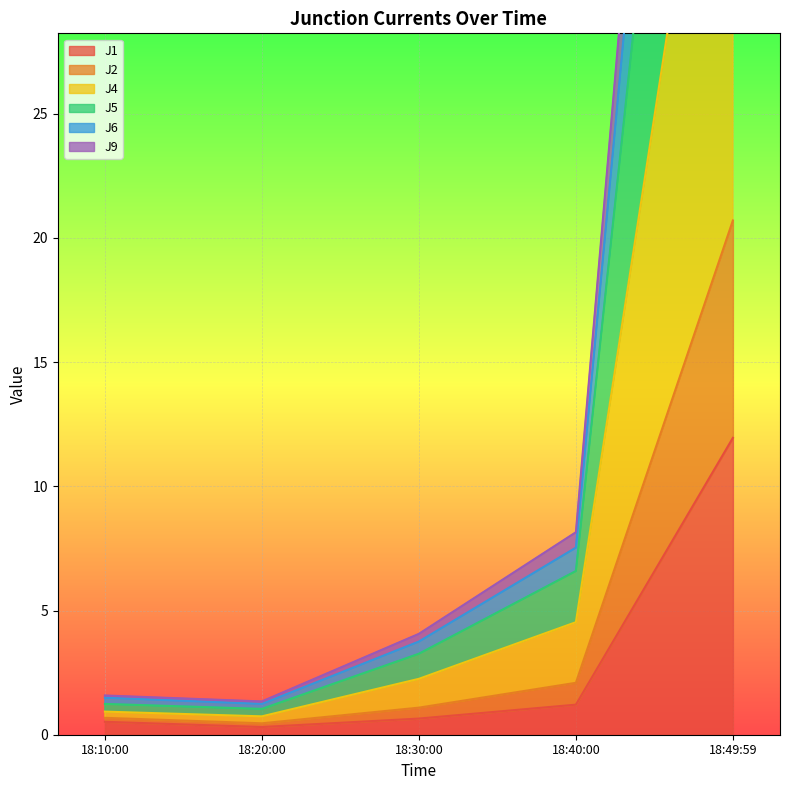

True or false: J1 and J5 intersect in this chart.

False